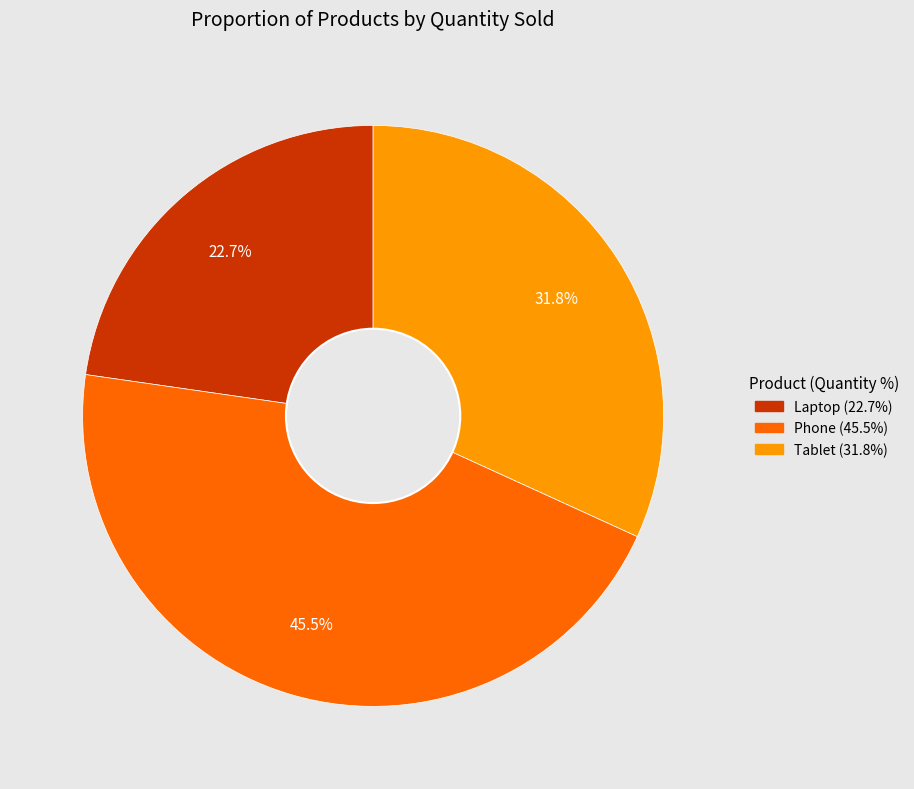

To the nearest percent, what portion does Laptop represent?

23%